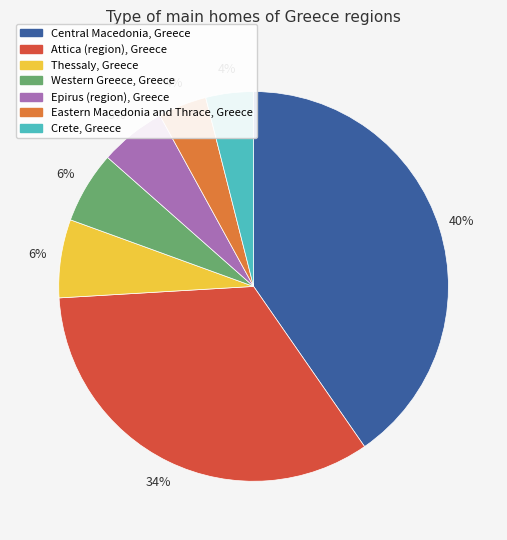

Is there any slice that represents more than half of the pie?

No